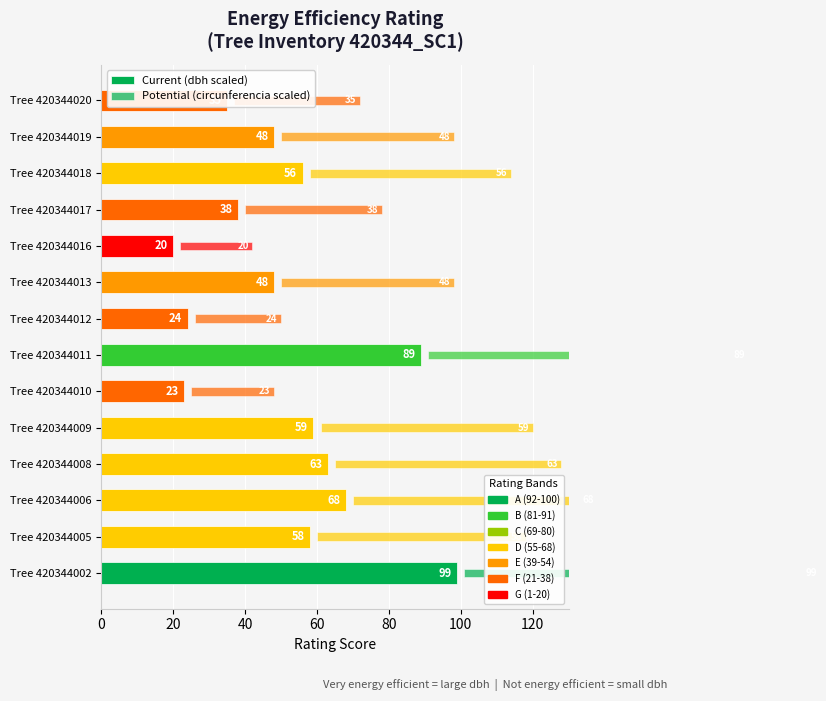

What is the minimum value shown in the chart?

20